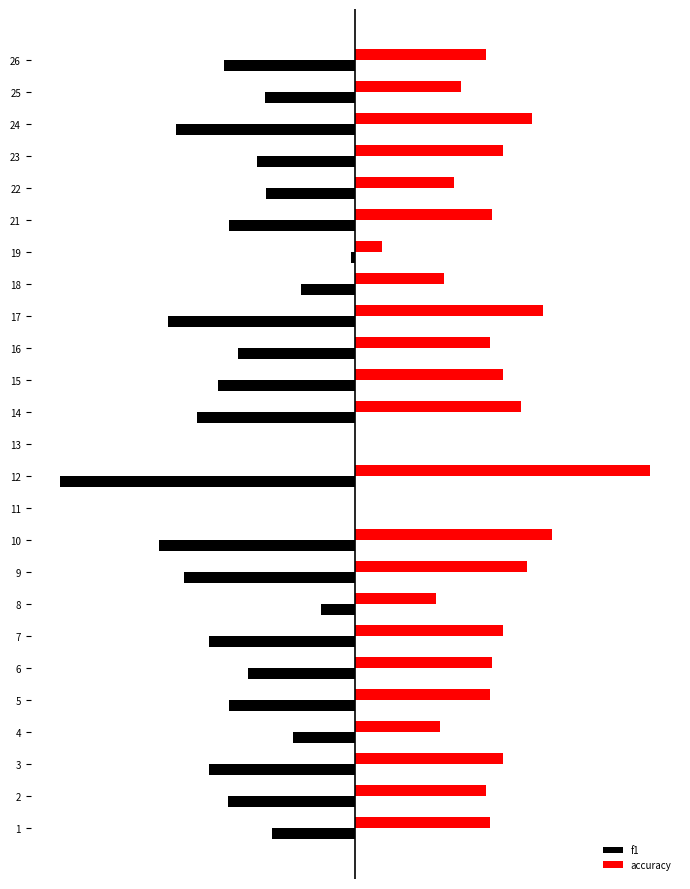

What is the value of the f1 bar at the 15th from the left?

-0.5